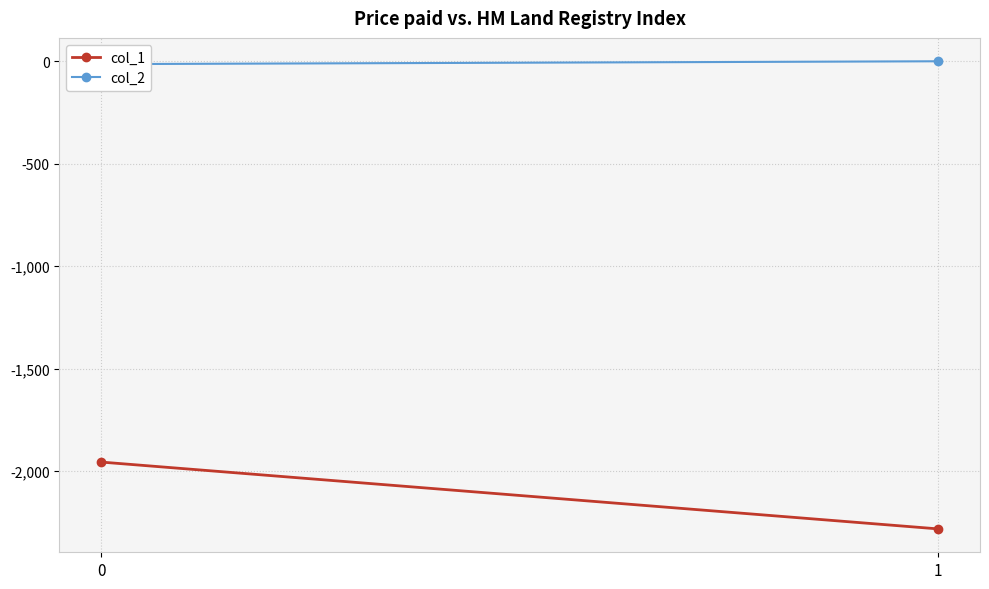

What is the difference between the highest and lowest values at 0?

1941